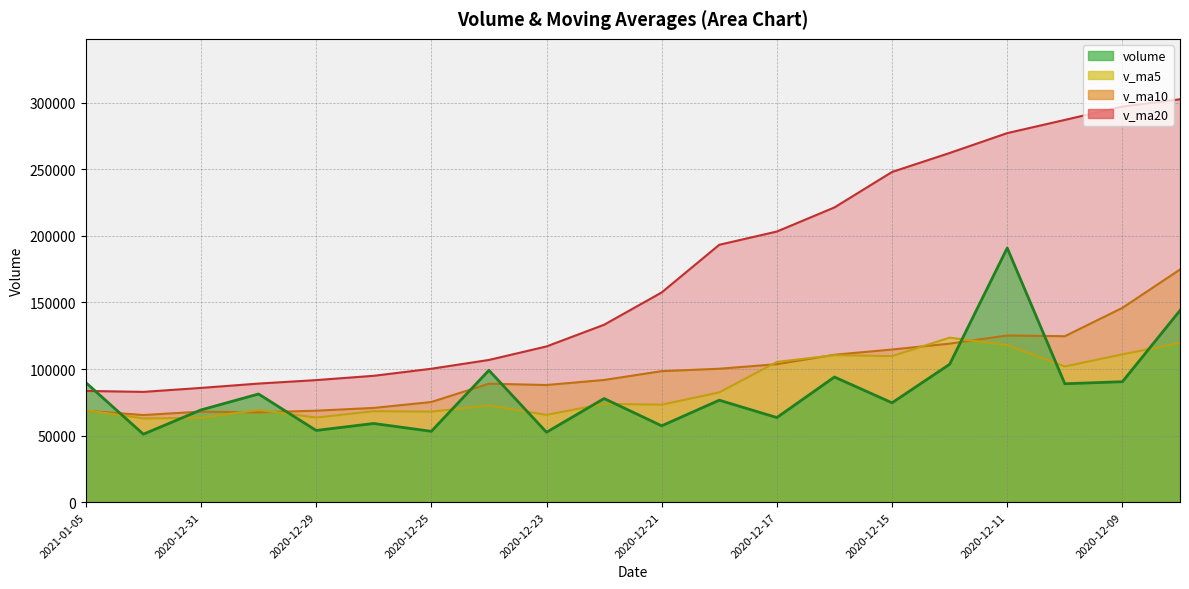

The volume series shows 41329.0 at 2020-12-31. True or false?

False